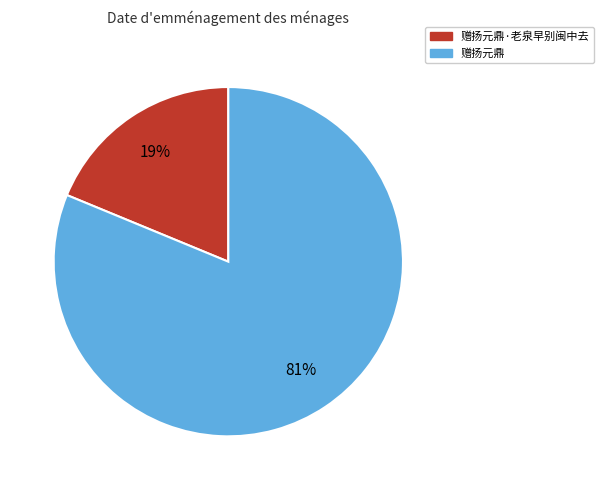

To the nearest percent, what is the average slice percentage?

50%